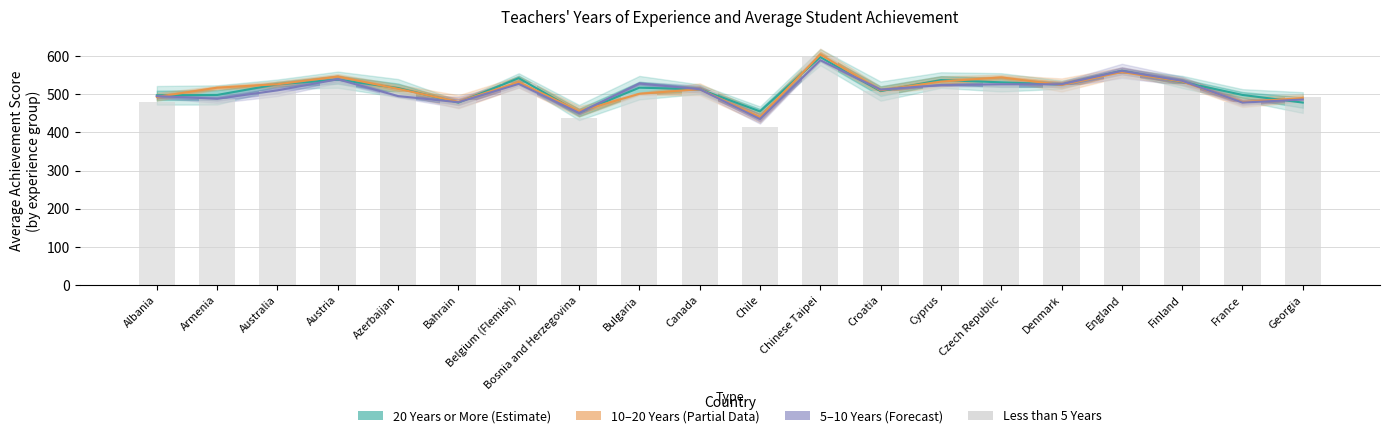

How many groups of bars are there?

20